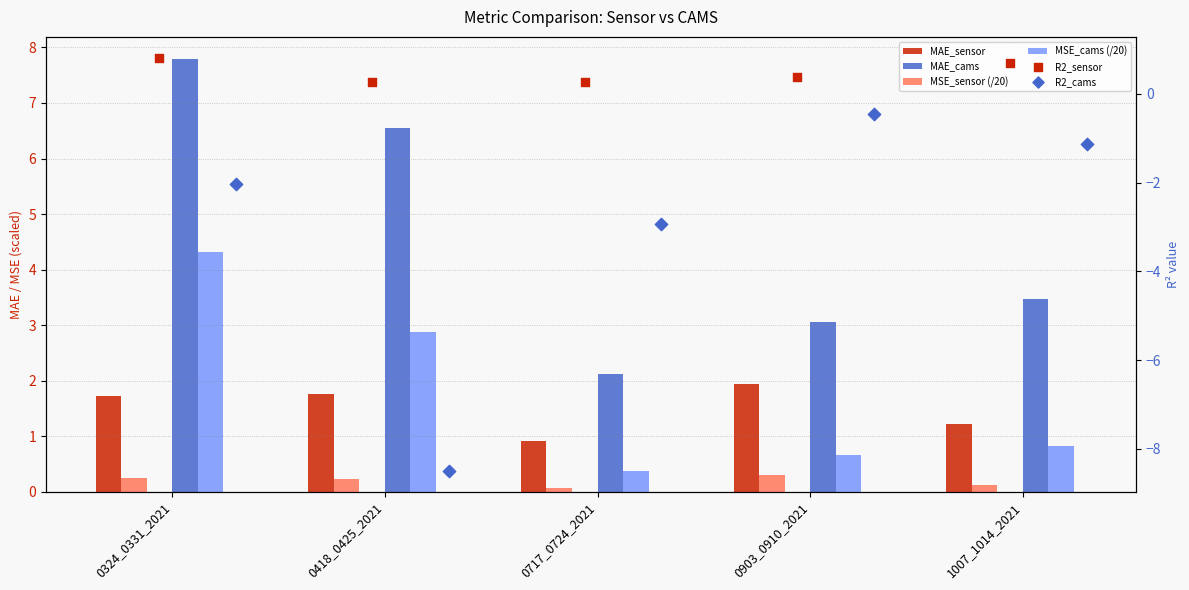

What is the total value across all series at 0903_0910_2021?

5.9